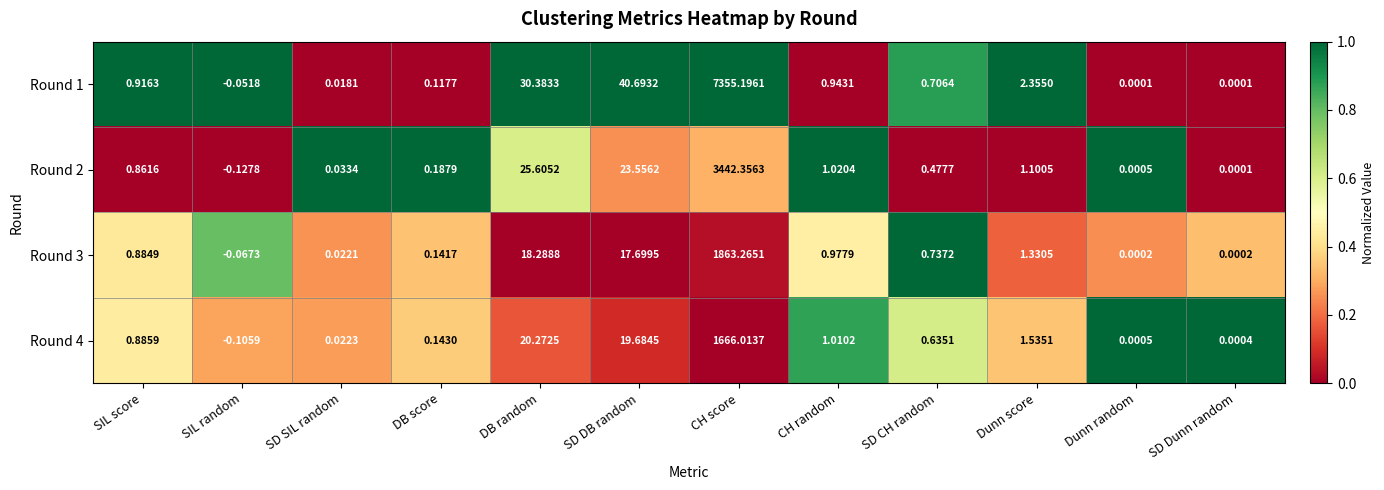

Where is Round 4 nearest to the value 832?

DB random